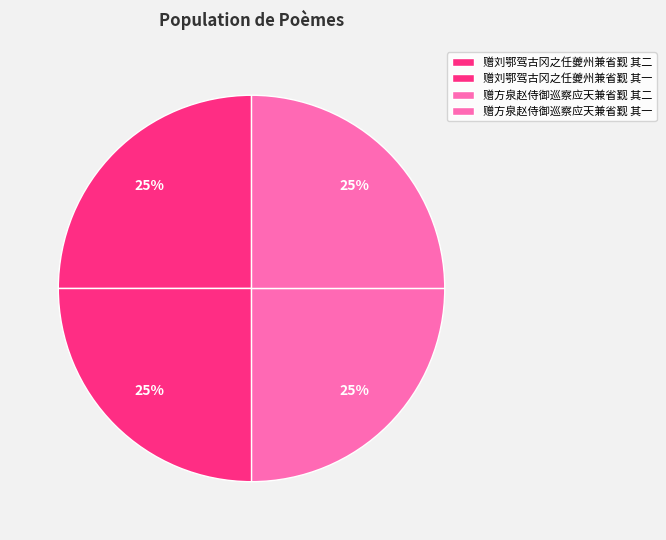

Is there a majority slice in this chart?

No